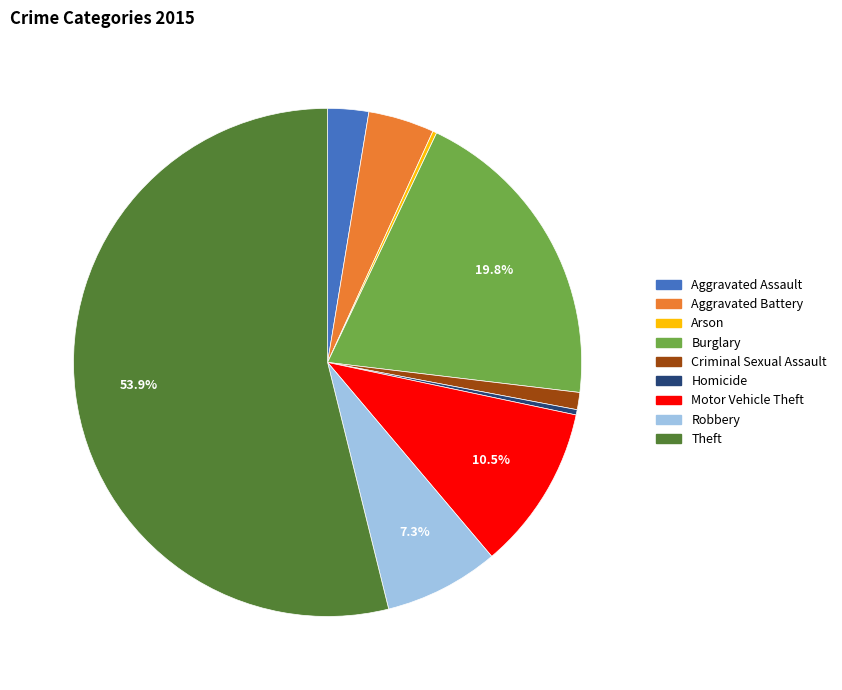

Between Criminal Sexual Assault and Aggravated Assault, which is larger?

Aggravated Assault